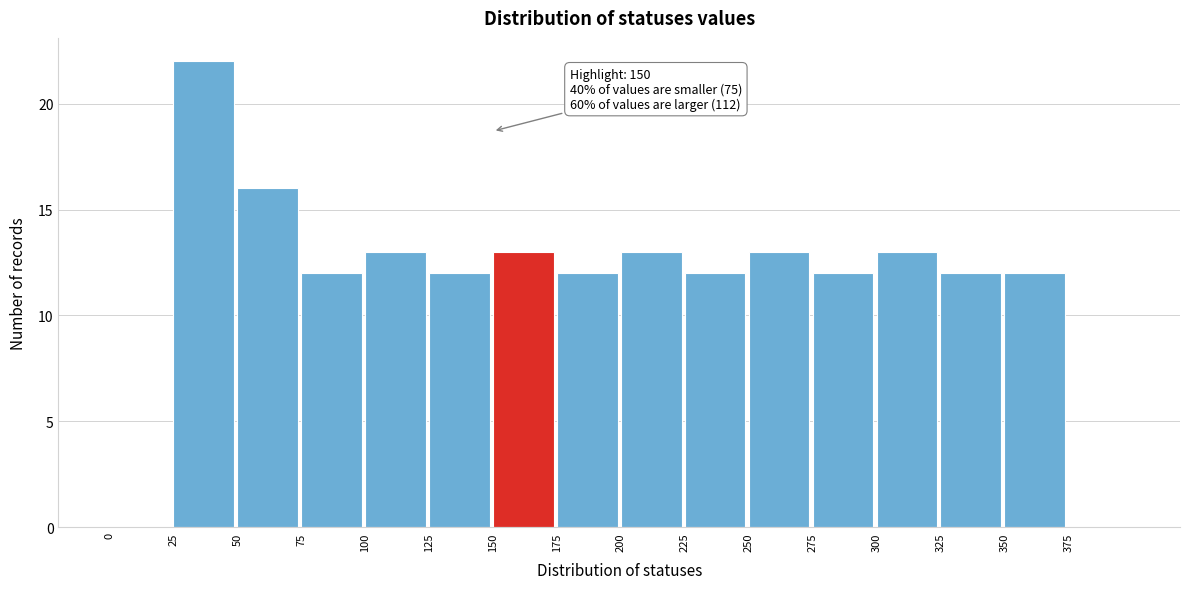

Over which range of the x-axis is the bar tallest?

25 to 50